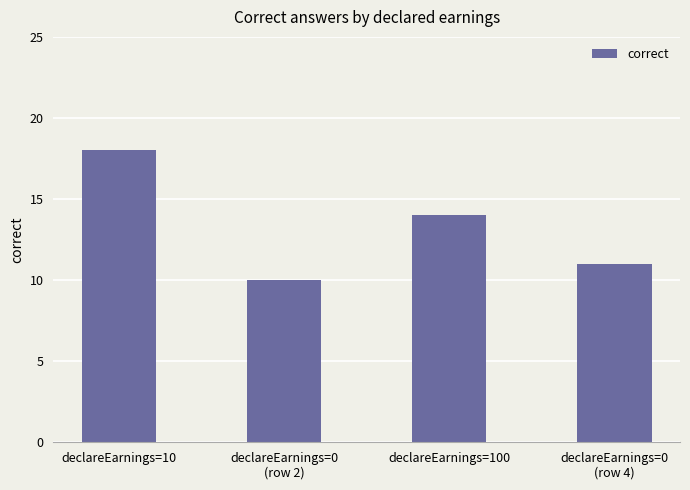

What is the change in value from declareEarnings=10 to declareEarnings=100?

-4